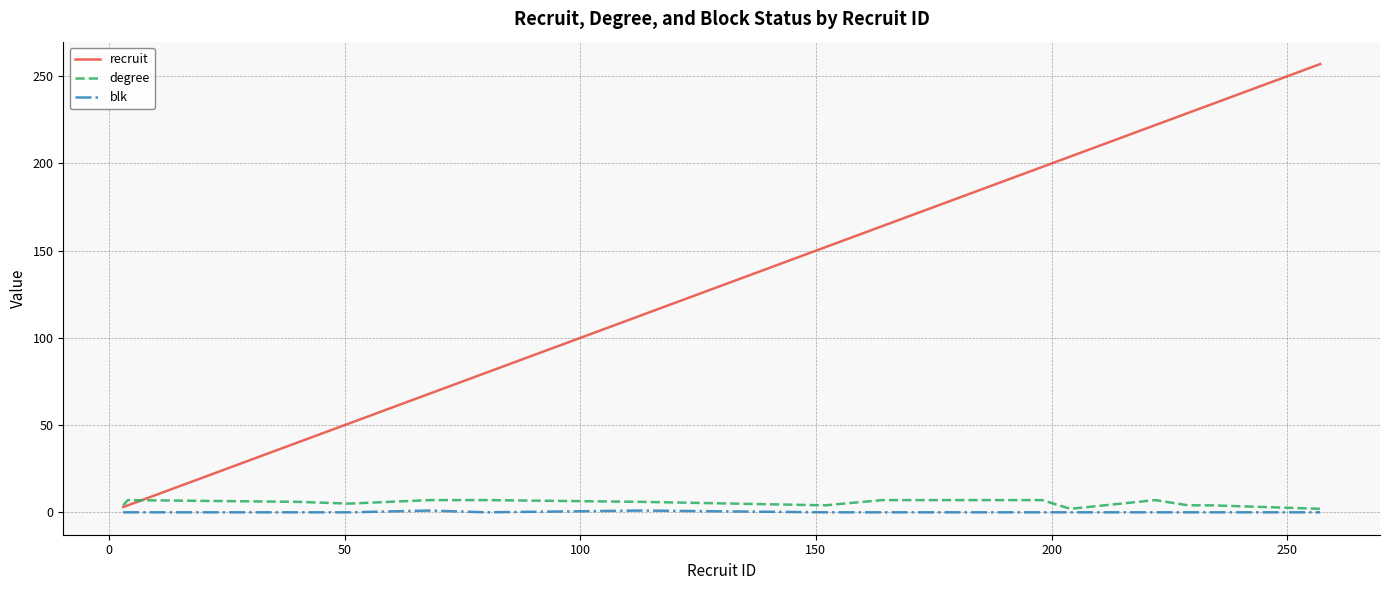

What is the maximum value shown in the chart?

257